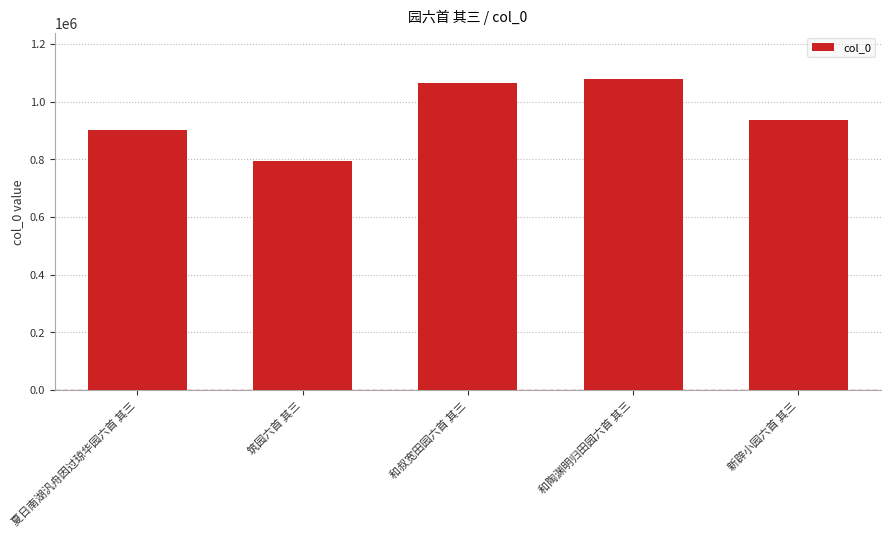

Rank the categories by value from highest to lowest.

和陶渊明归田园六首 其三, 和叔宽田园六首 其三, 新辟小园六首 其三, 夏日南湖汎舟因过琼华园六首 其三, 筑园六首 其三